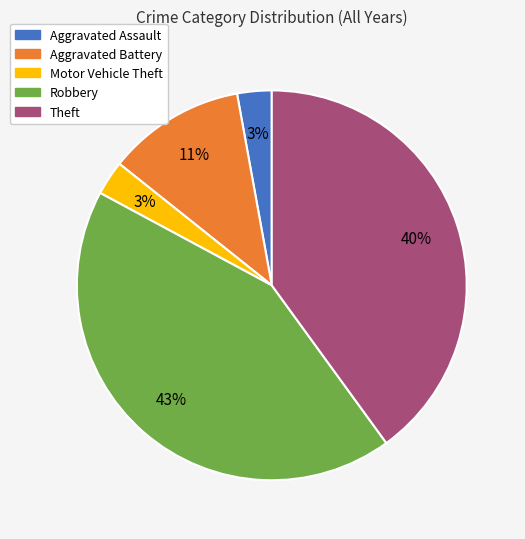

True or false: Aggravated Assault accounts for 14% of the total.

False